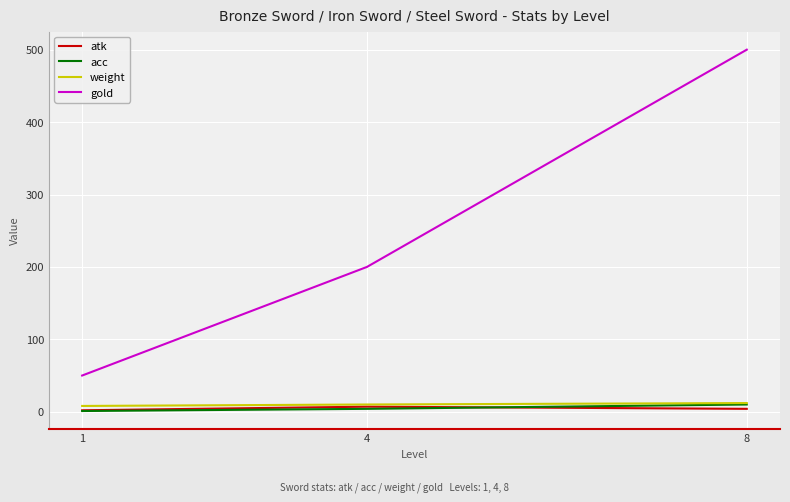

Which series has the widest spread of values?

gold